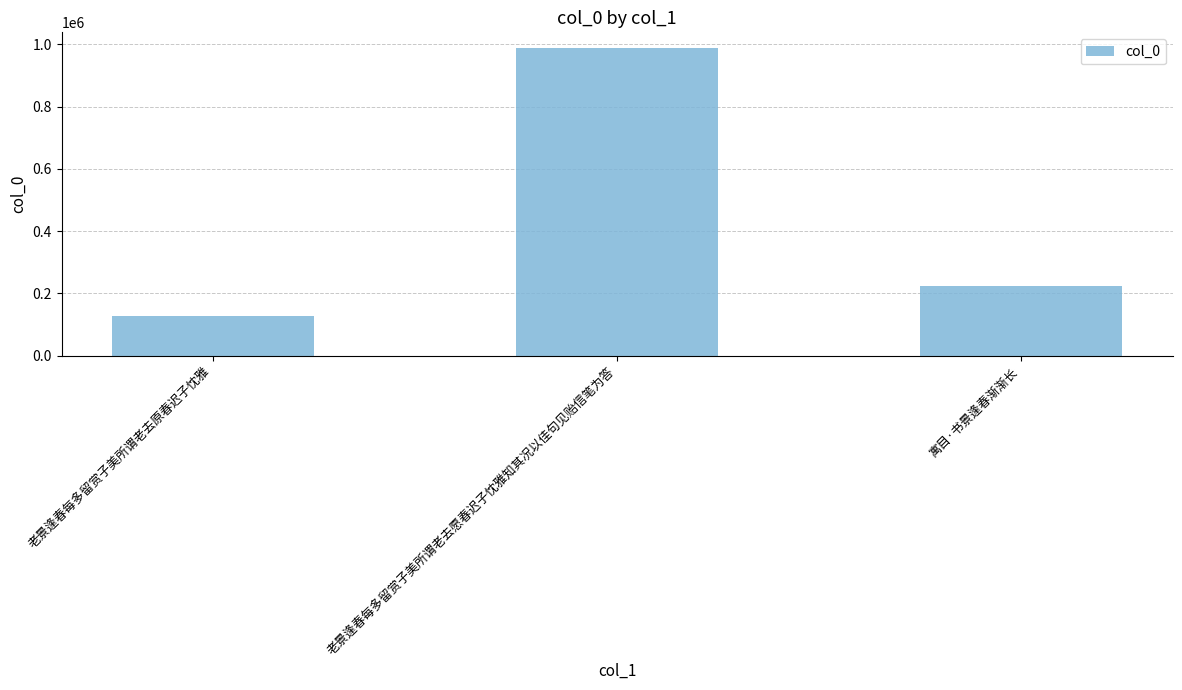

Reading left to right, transcribe all the data shown in this chart.

老景逢春每多留赏子美所谓老去原春迟子忱雅=128501	老景逢春每多留赏子美所谓老去愿春迟子忱雅知其况以佳句见贻信笔为答=989079	寓目·书景逢春渐渐长=223129